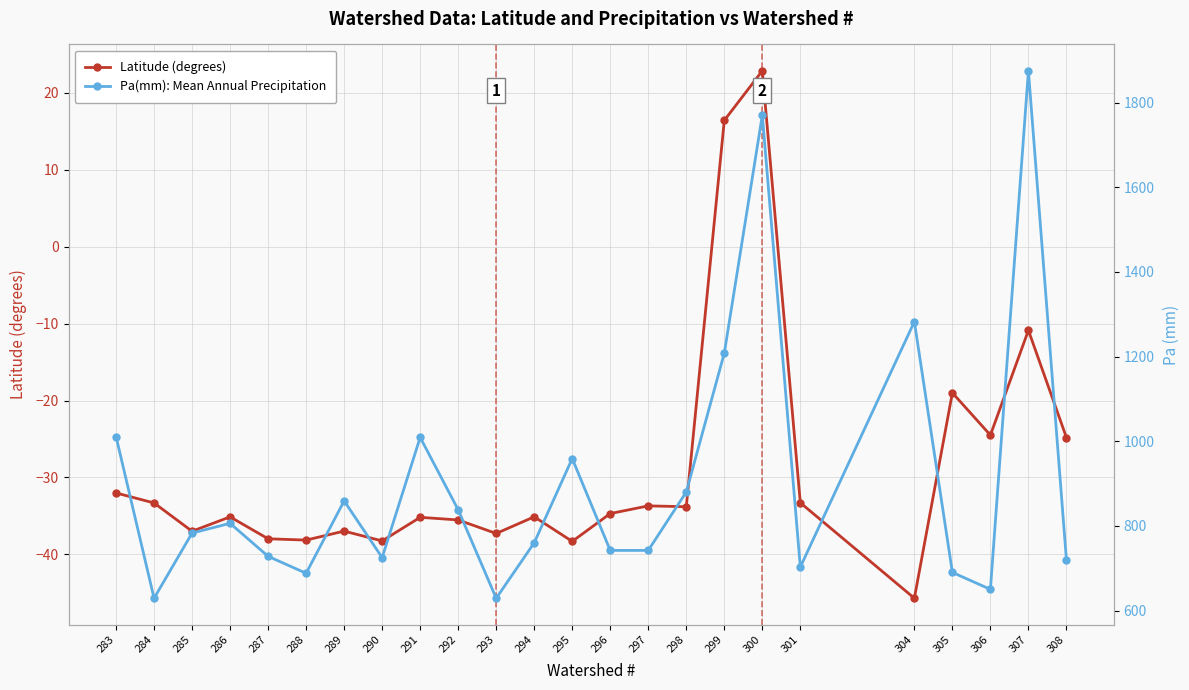

Where is Pa(mm): Mean Annual Precipitation nearest to the value 1252?

304